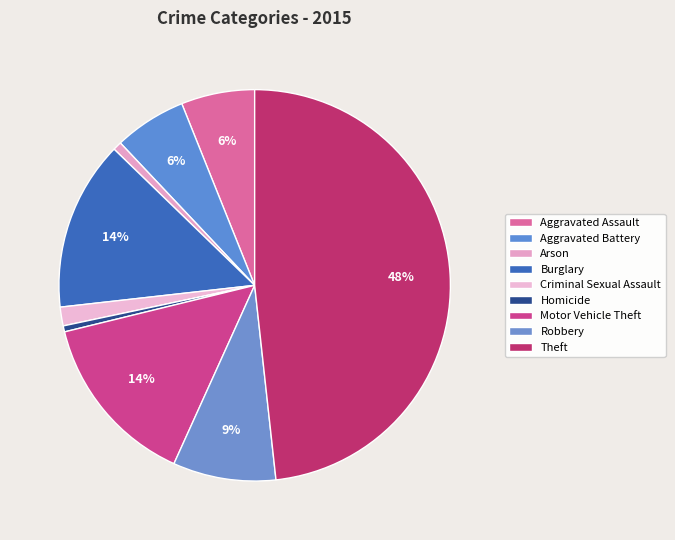

Which category has the biggest portion of the pie?

Theft